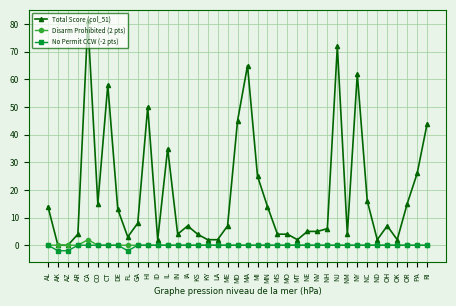

Reading left to right, what are all the values shown in this chart?

Total Score (col_51): 14	0	0	4	81	15	58	13	3	8	50	2	35	4	7	4	2	2	7	45	65	25	14	4	4	2	5	5	6	72	4	62	16	2	7	2	15	26	44
Disarm Prohibited (2 pts): 0	0	0	0	2	0	0	0	0	0	0	0	0	0	0	0	0	0	0	0	0	0	0	0	0	0	0	0	0	0	0	0	0	0	0	0	0	0	0
No Permit CCW (-2 pts): 0	-2	-2	0	0	0	0	0	-2	0	0	0	0	0	0	0	0	0	0	0	0	0	0	0	0	0	0	0	0	0	0	0	0	0	0	0	0	0	0